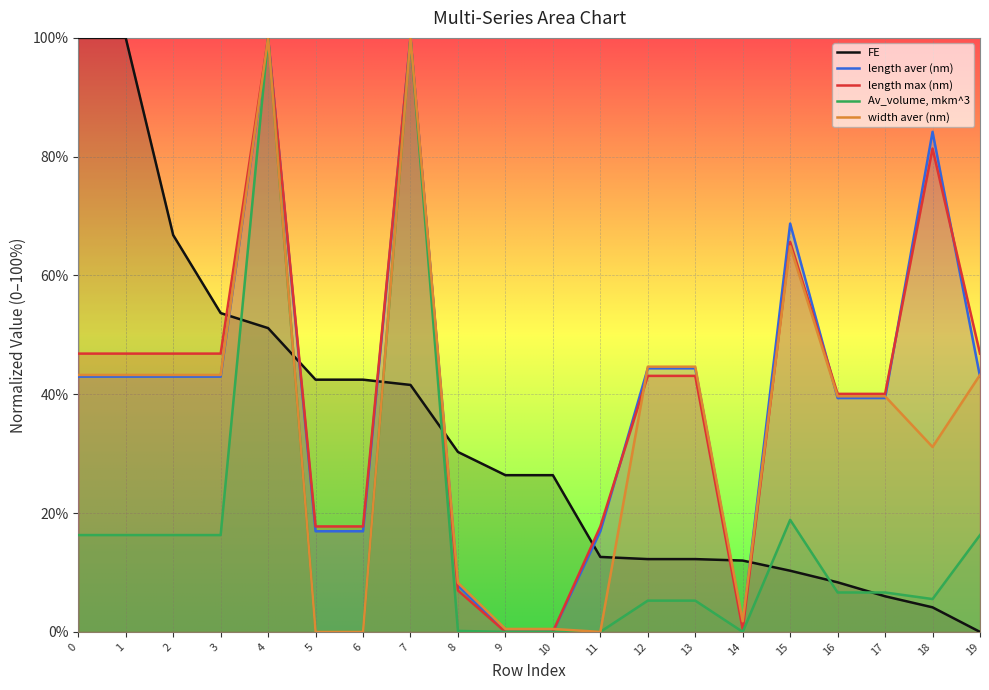

The FE series shows 18.6 at 3. True or false?

False